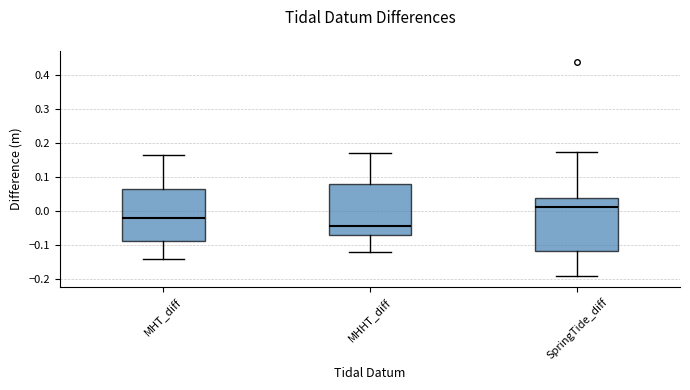

Reading left to right, read every box against the y-axis: the position of its median line, the range the box covers, and the ends of its whiskers. The values are not printed on the chart, so give them approximately, as read against the axis.

MHT_diff: median -0.02, box -0.09 to 0.06, whiskers -0.14 to 0.16
MHHT_diff: median -0.04, box -0.07 to 0.08, whiskers -0.12 to 0.17
SpringTide_diff: median 0.01, box -0.12 to 0.04, whiskers -0.19 to 0.18